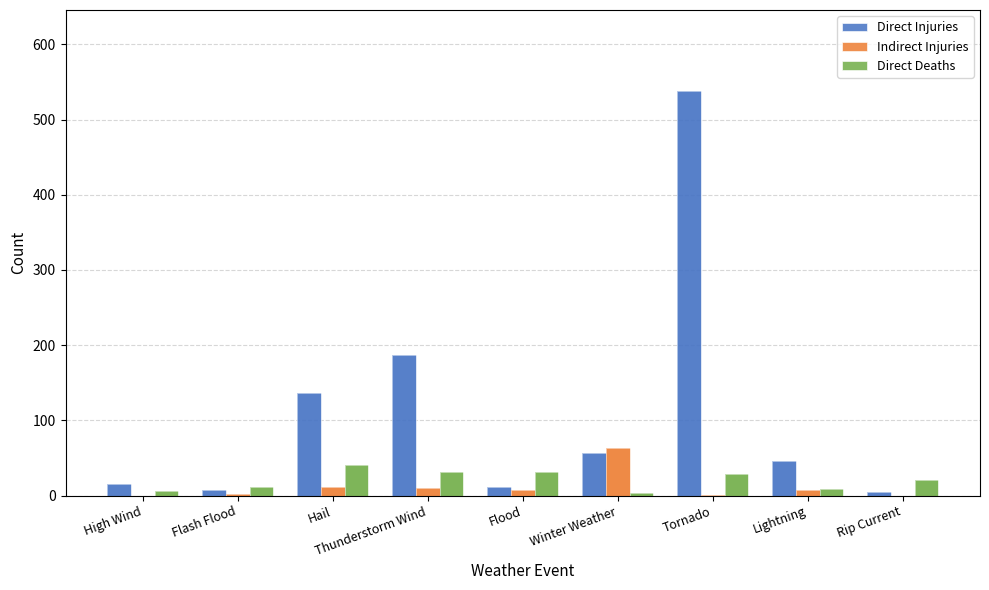

How many groups of bars are there?

9